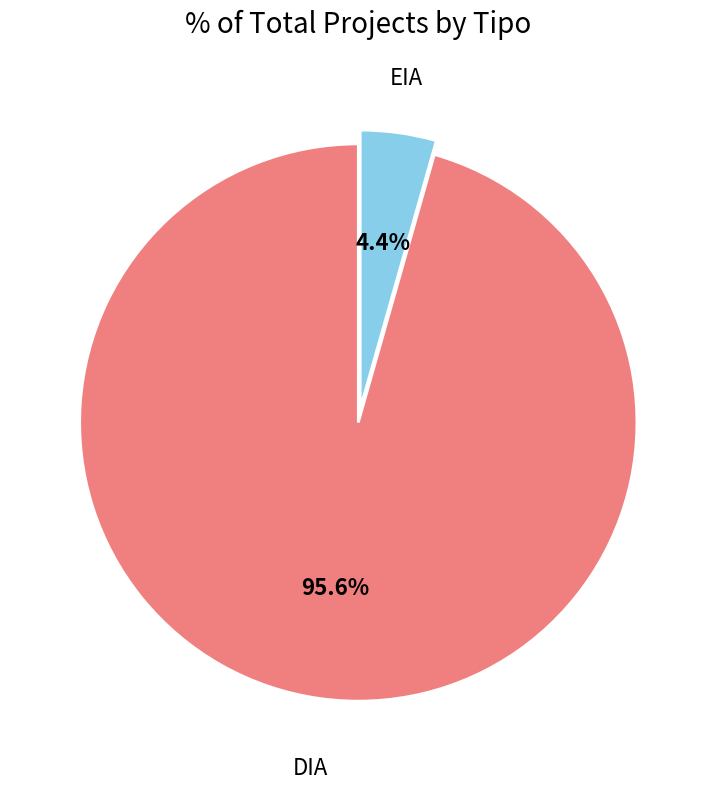

Which has a higher value, DIA or EIA?

DIA